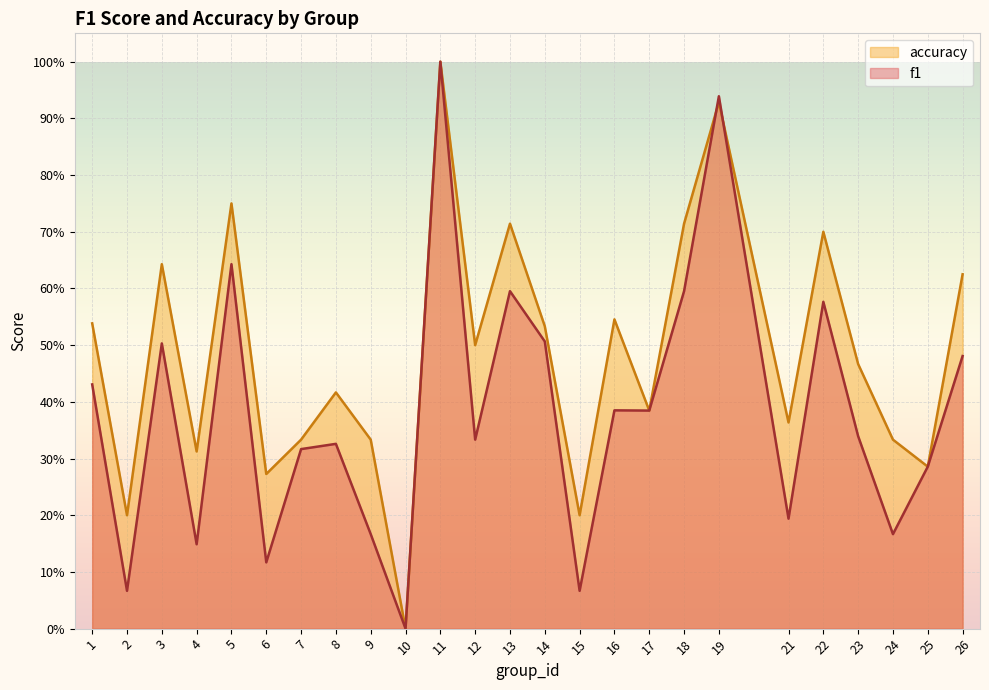

Reading left to right, transcribe all the data shown in this chart.

f1: 1=0.4	2=0.1	3=0.5	4=0.1	5=0.6	6=0.1	7=0.3	8=0.3	9=0.2	10=0.0	11=1.0	12=0.3	13=0.6	14=0.5	15=0.1	16=0.4	17=0.4	18=0.6	19=0.9	21=0.2	22=0.6	23=0.3	24=0.2	25=0.3	26=0.5
accuracy: 1=0.5	2=0.2	3=0.6	4=0.3	5=0.8	6=0.3	7=0.3	8=0.4	9=0.3	10=0.0	11=1.0	12=0.5	13=0.7	14=0.5	15=0.2	16=0.5	17=0.4	18=0.7	19=0.9	21=0.4	22=0.7	23=0.5	24=0.3	25=0.3	26=0.6